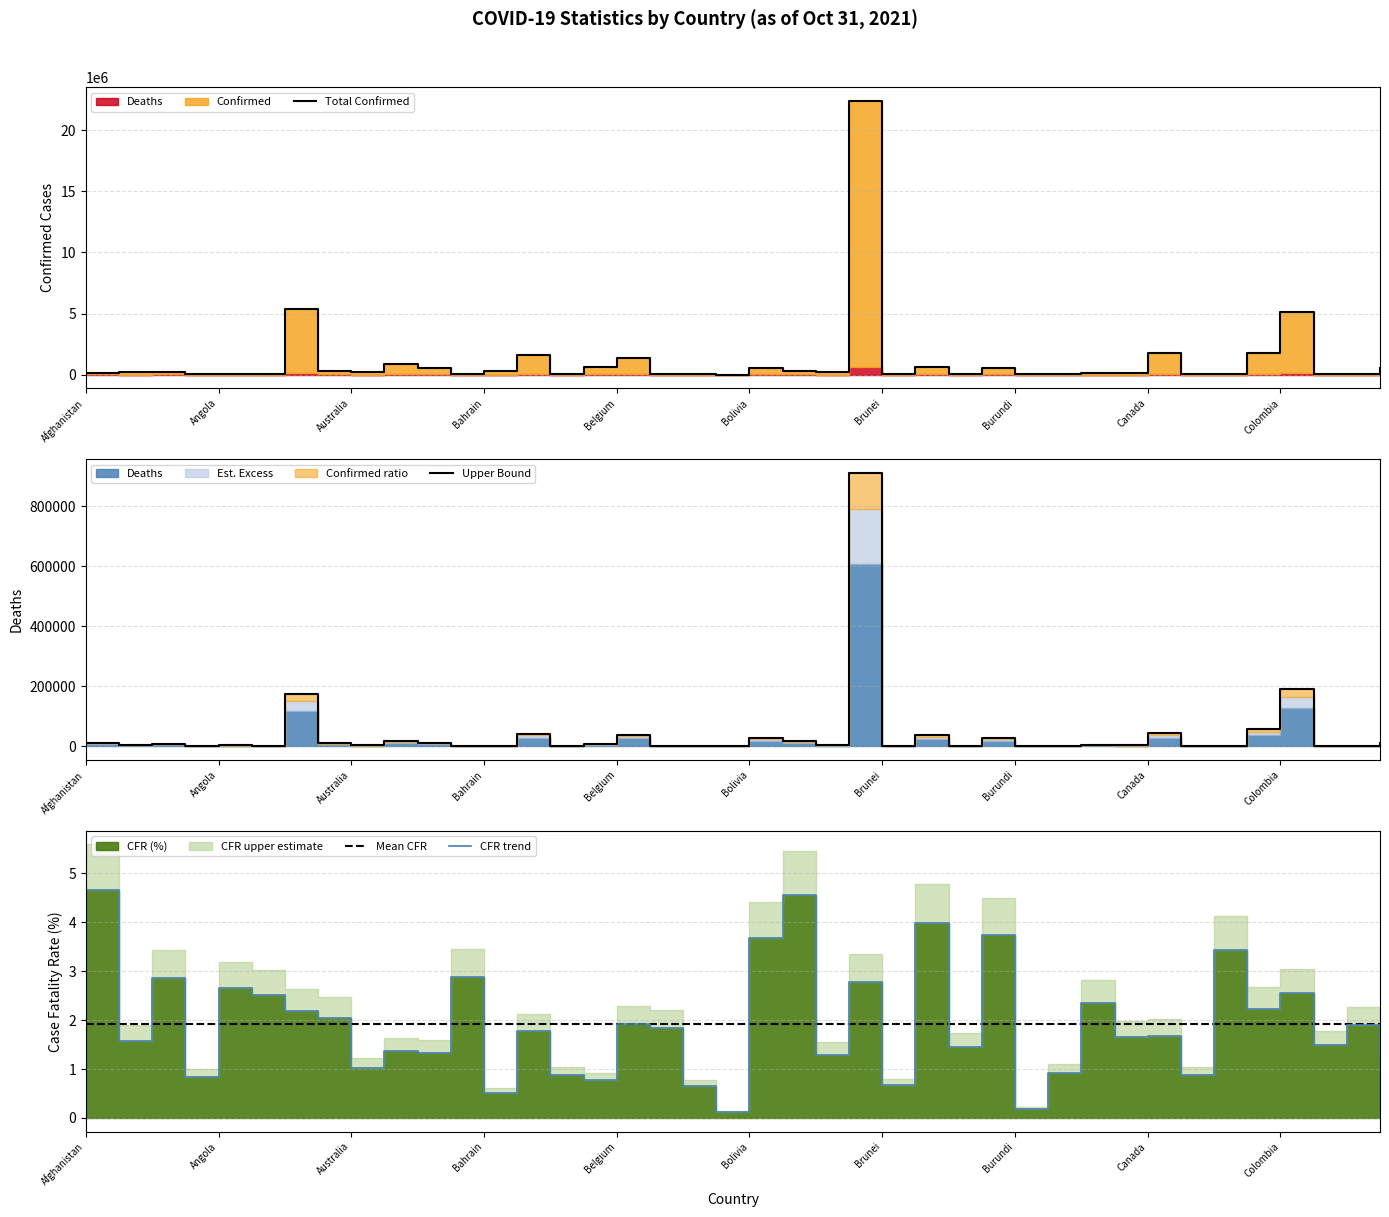

Where is Mean CFR nearest to the value 1?

Afghanistan